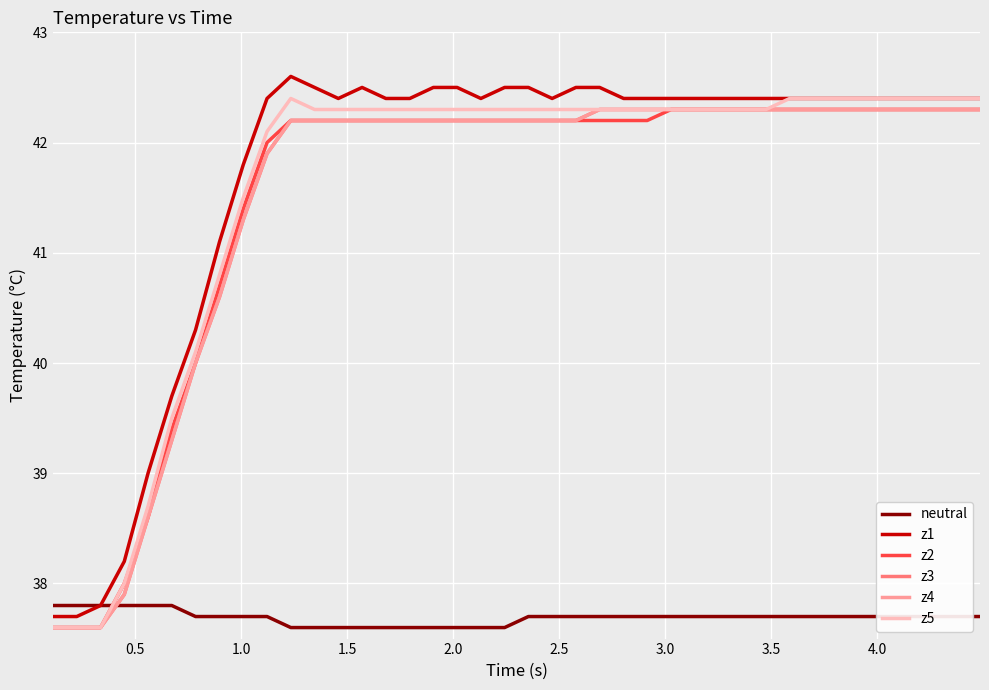

What is the minimum value for z4?

37.6